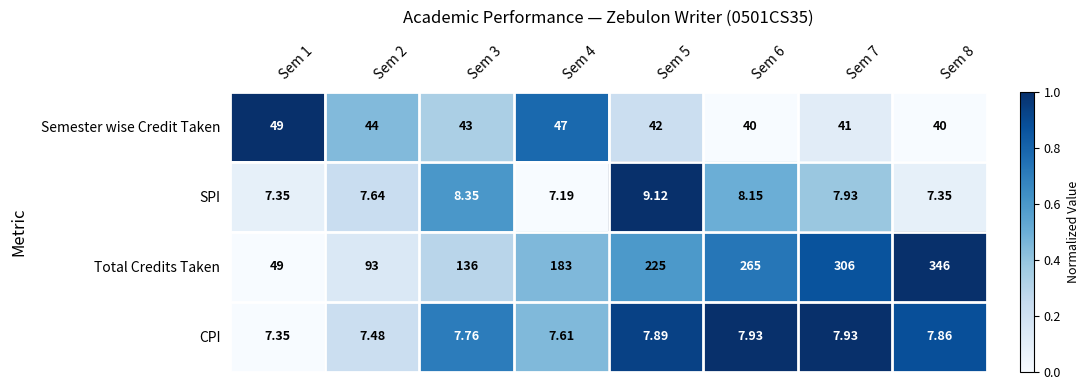

Between Sem 4 and Sem 8, which series saw the biggest shift?

Total Credits Taken